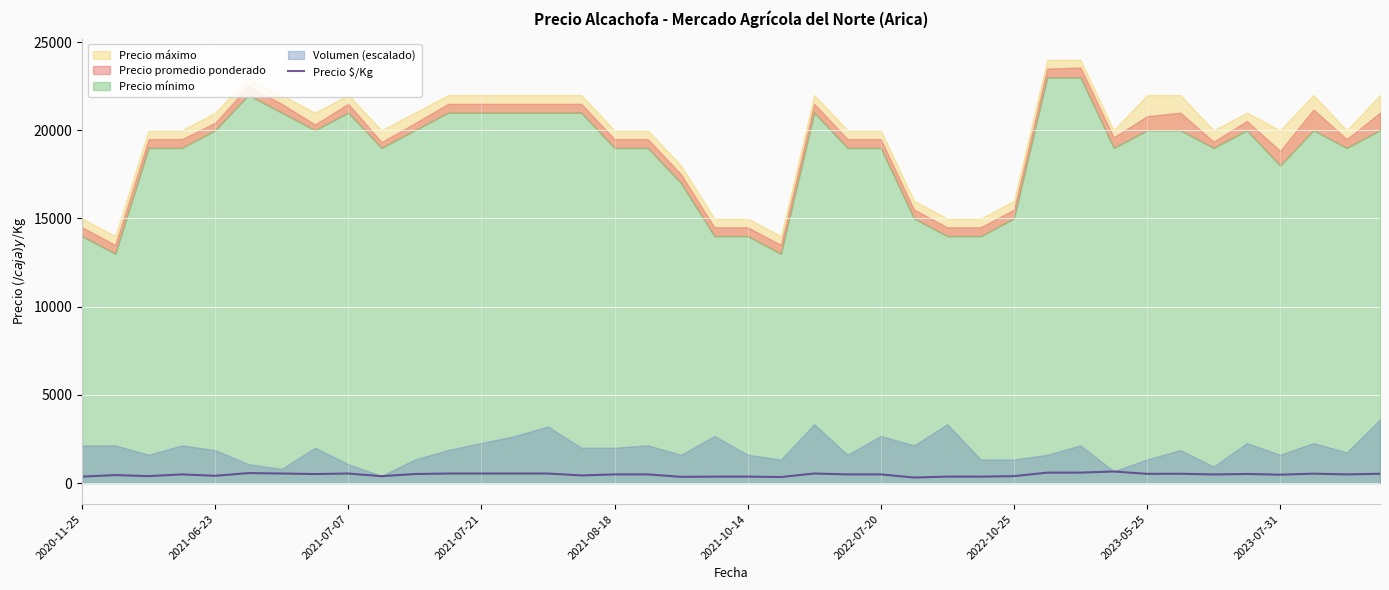

How many lines are shown in the chart?

1